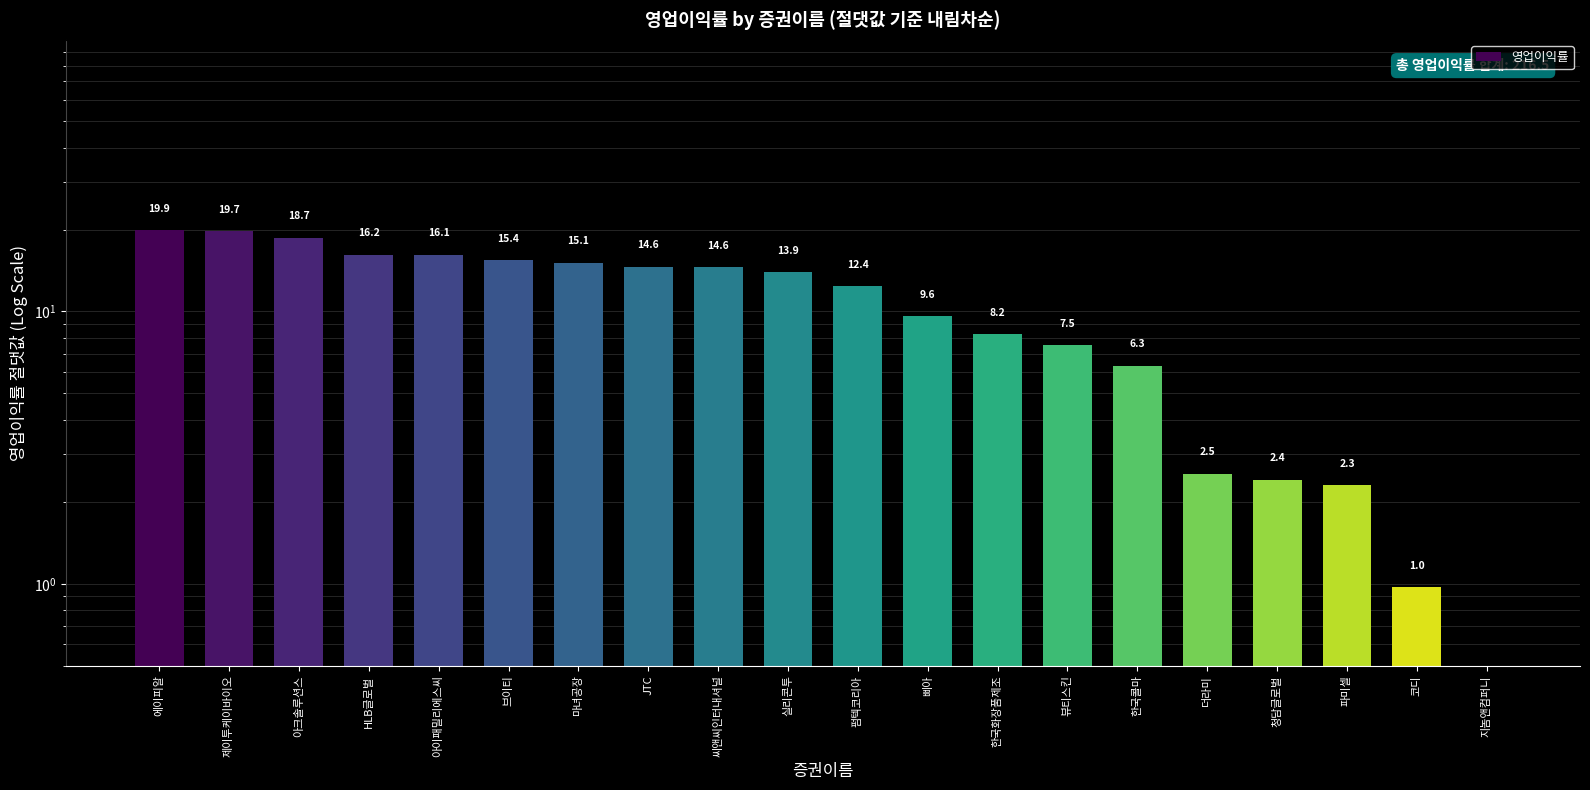

Rank the categories by value from lowest to highest.

지놈앤컴퍼니, 코디, 파미셀, 청담글로벌, 더라미, 한국콜마, 뷰티스킨, 한국화장품제조, 삐아, 펌텍코리아, 실리콘투, 씨앤씨인터내셔널, JTC, 마녀공장, 브이티, 아이패밀리에스씨, HLB글로벌, 아크솔루션스, 제이투케이바이오, 에이피알